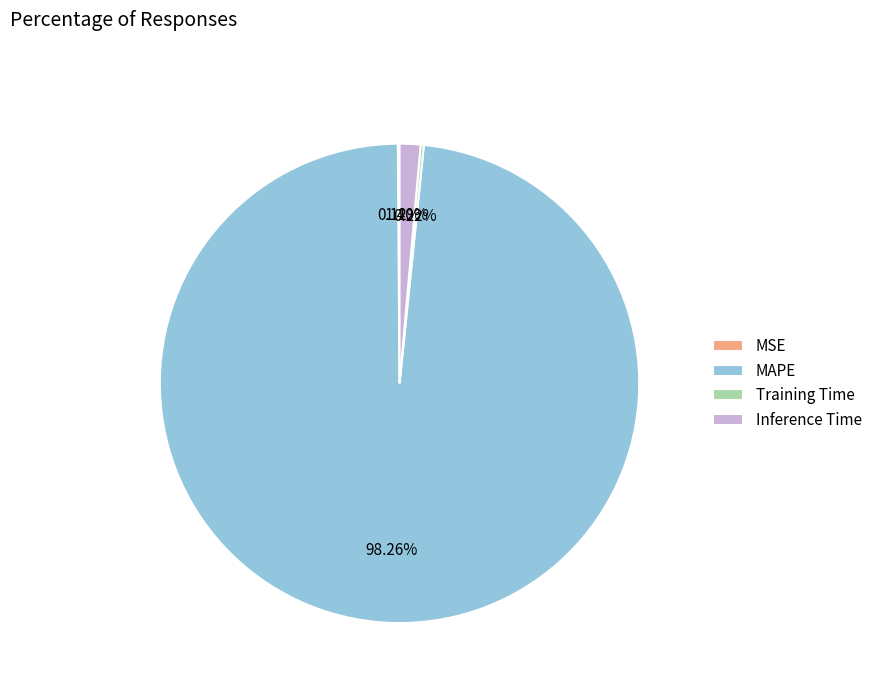

Which category has the biggest portion of the pie?

MAPE